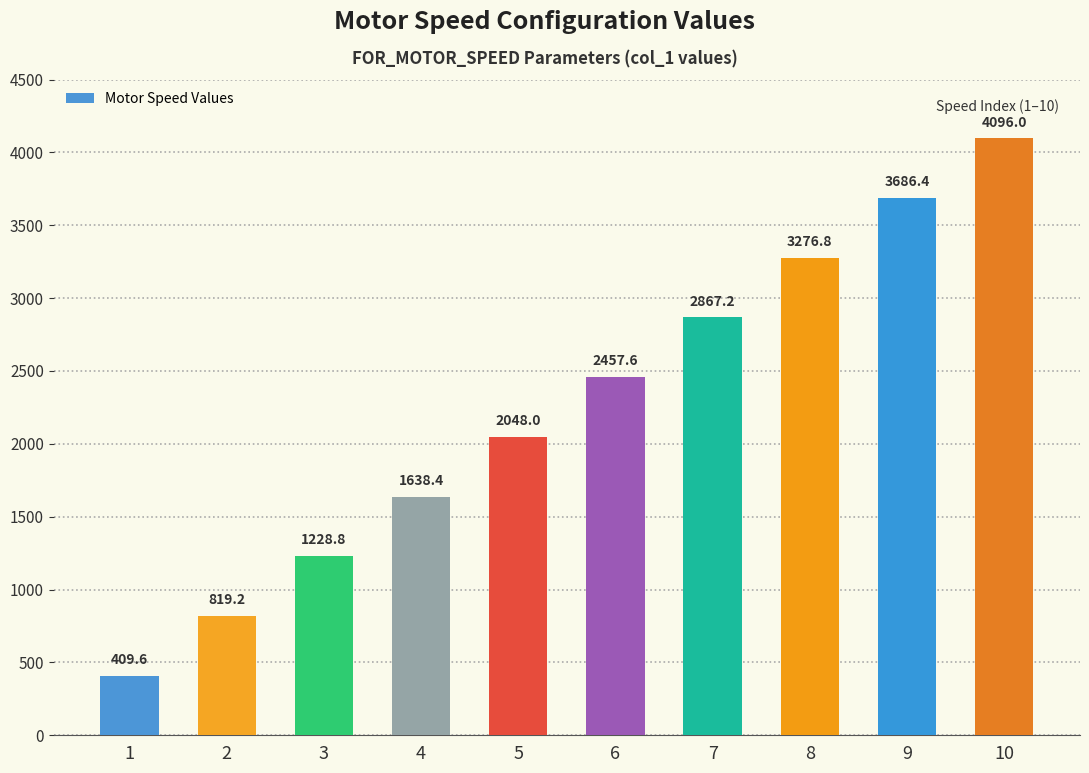

Approximately how many times larger is the value at 7 compared to 8?

0.9